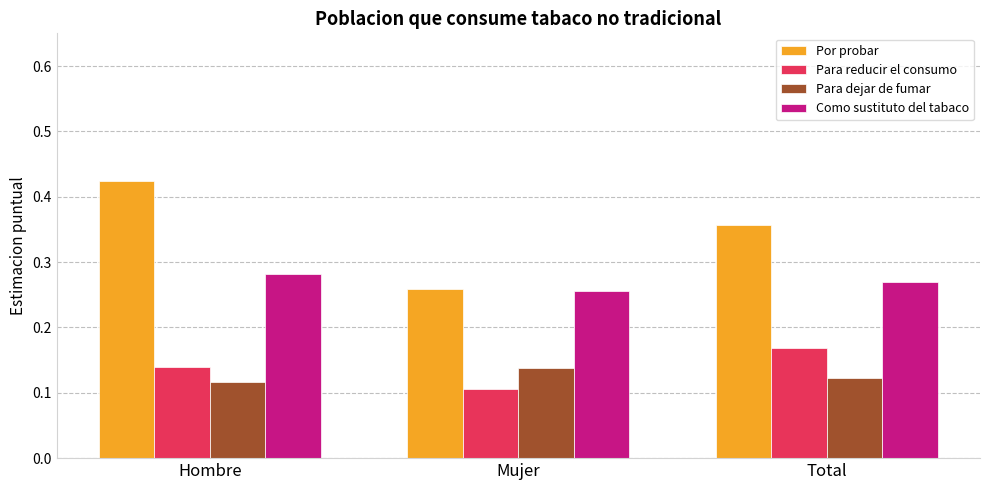

At which label is Por probar closest to 0?

Mujer